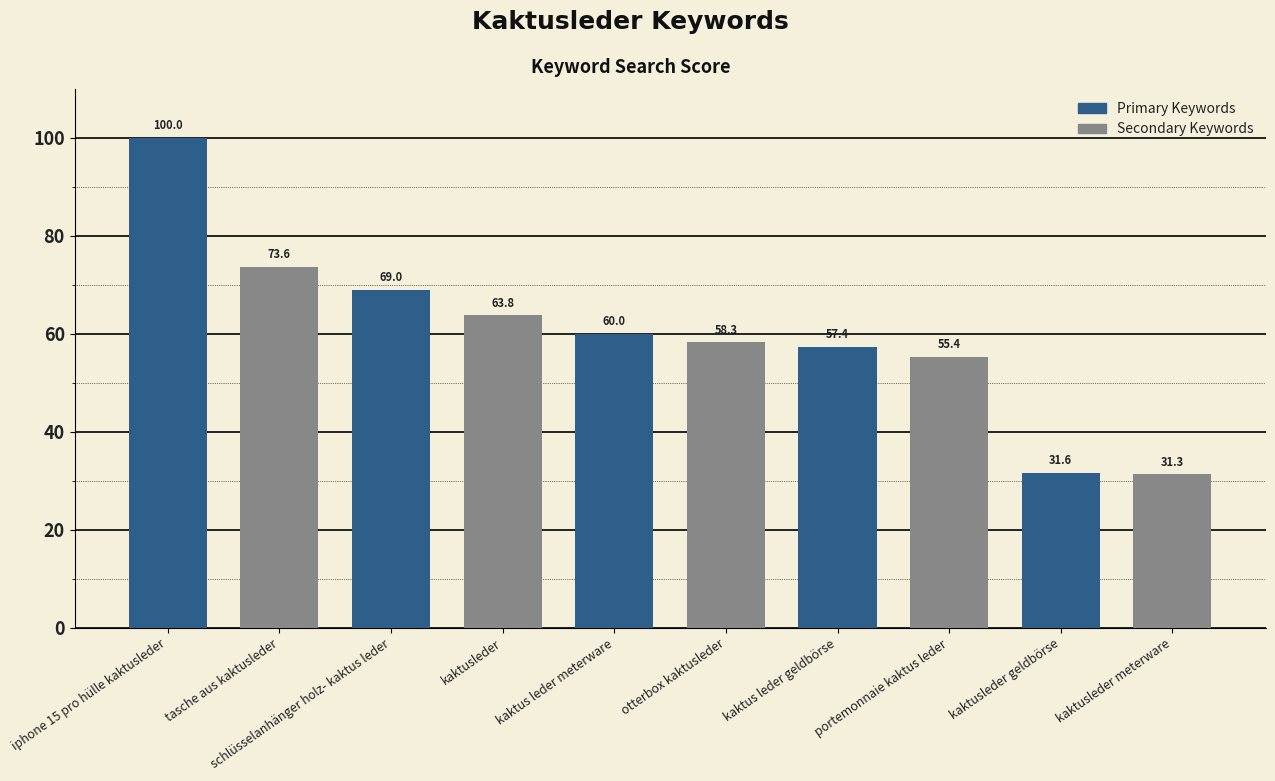

Reading left to right, list all the values displayed in this chart.

100.0	73.6	69.0	63.8	60.0	58.3	57.4	55.4	31.6	31.3